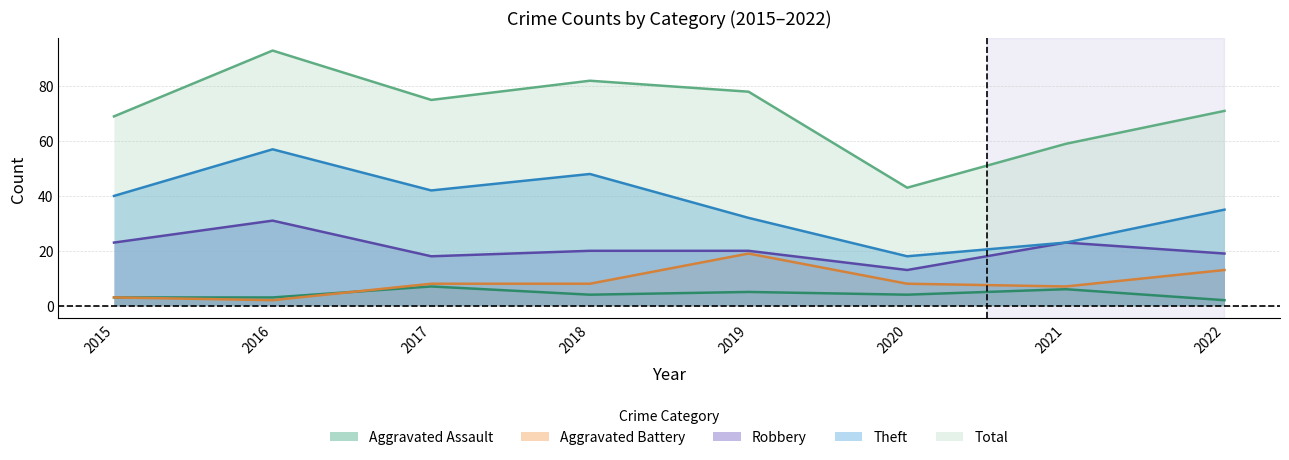

Reading right to left, what are all the values shown in this chart?

Aggravated Assault: 2	6	4	5	4	7	3	3
Aggravated Battery: 13	7	8	19	8	8	2	3
Robbery: 19	23	13	20	20	18	31	23
Theft: 35	23	18	32	48	42	57	40
Total: 71	59	43	78	82	75	93	69